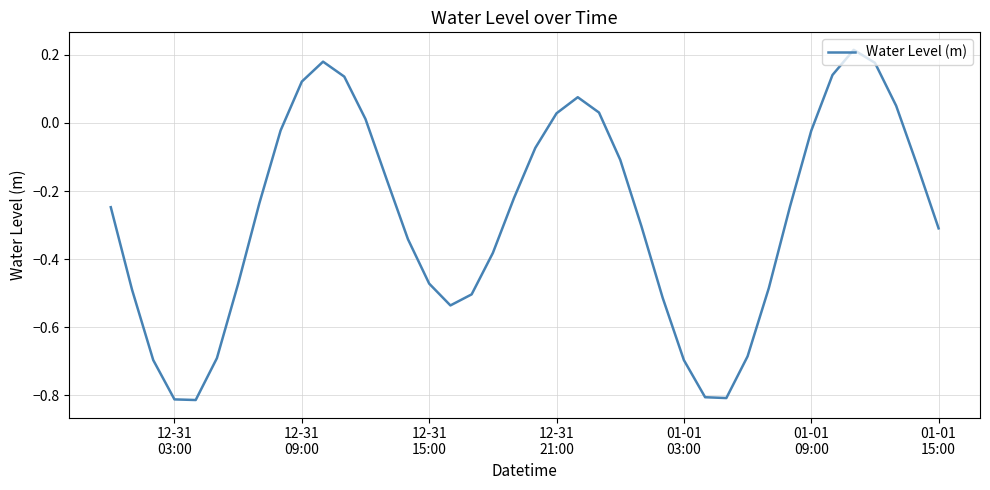

Count the number of values greater than 0.

11